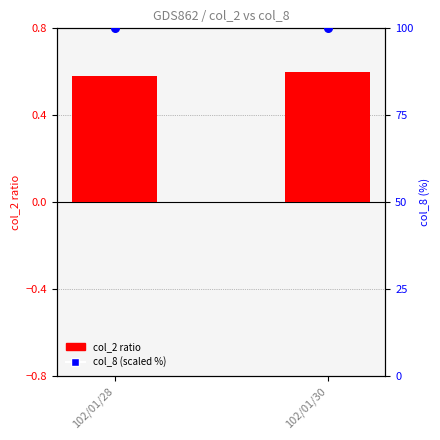

Is the value of col_2 ratio at 102/01/28 greater than the value of col_8 (scaled %) at 102/01/30?

No